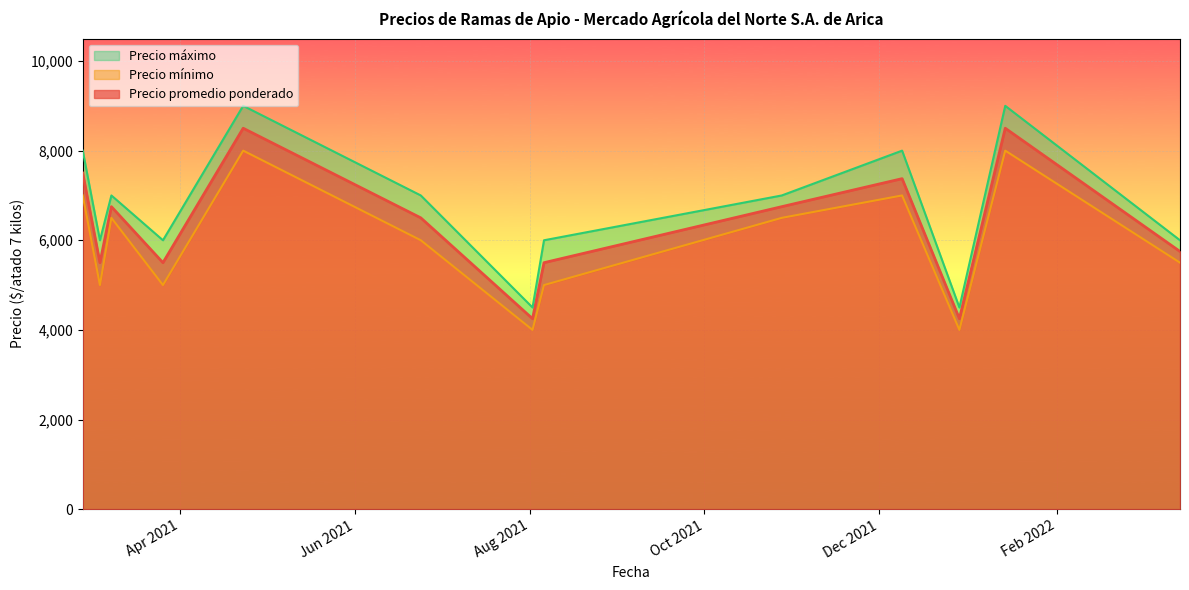

What is the maximum value shown in the chart?

9000